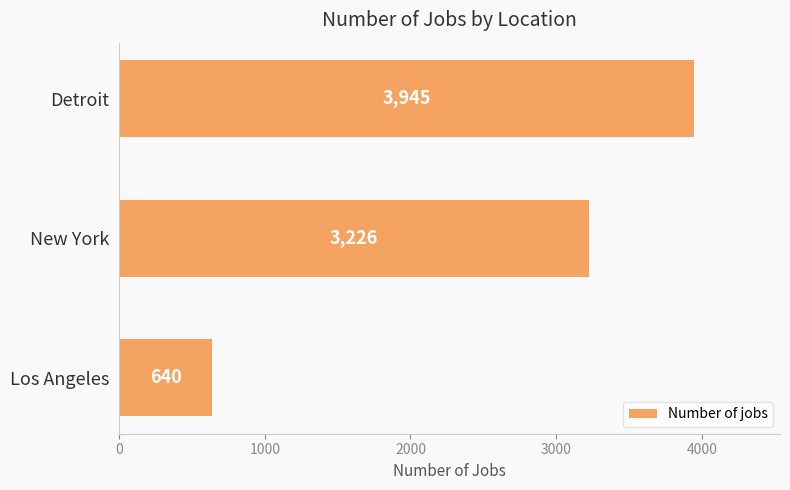

How many distinct data groups are displayed?

1